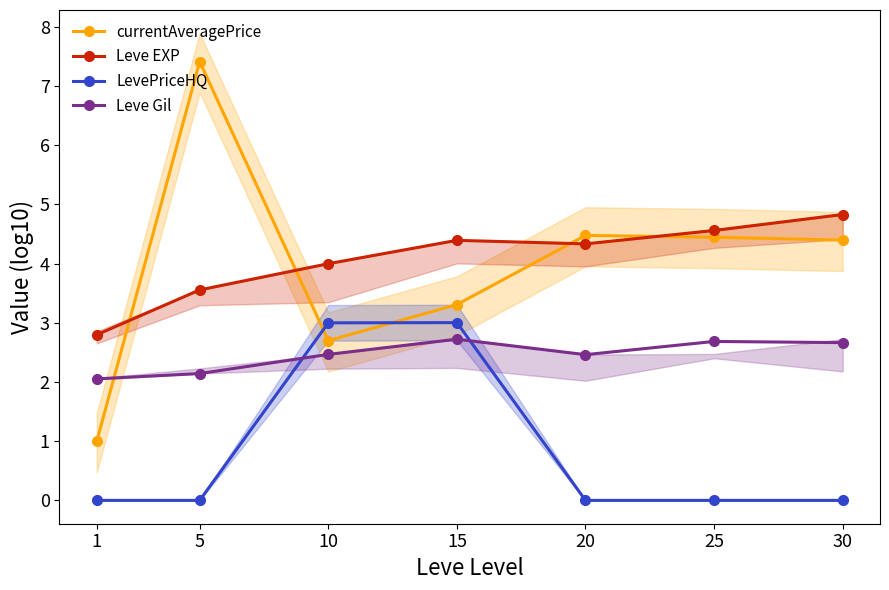

How many interior local peaks does the LevePriceHQ series have?

1